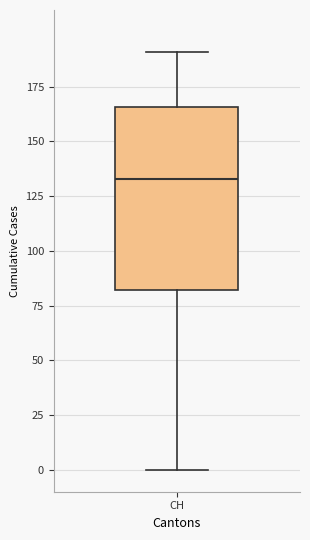

Read this box plot against the y-axis: the position of the median line, the range covered by the box, and the ends of both whiskers. The values are not printed on the chart, so give them approximately, as read against the axis.

median 135, box 80 to 165, whiskers 0 to 190